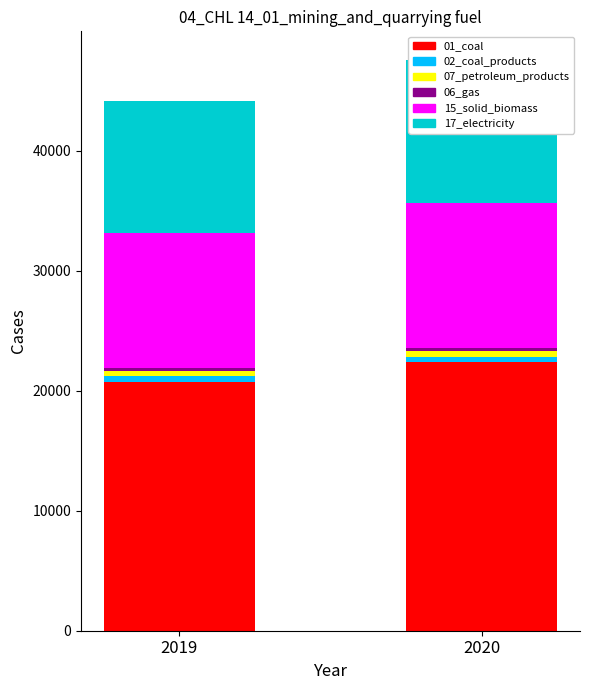

What is the sum of the BS values at 2020 and 2019?

22921.2